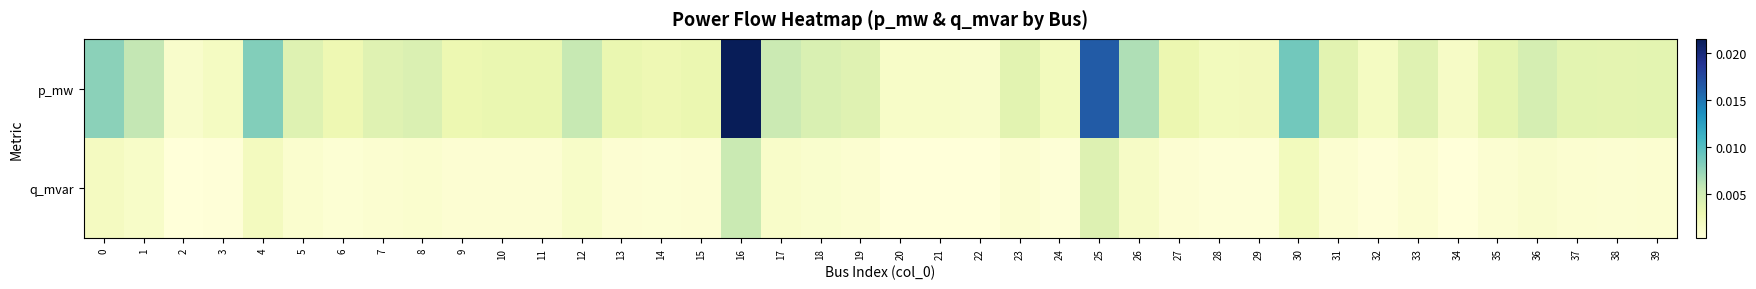

Rank the series by their average value, from highest to lowest.

p_mw, q_mvar